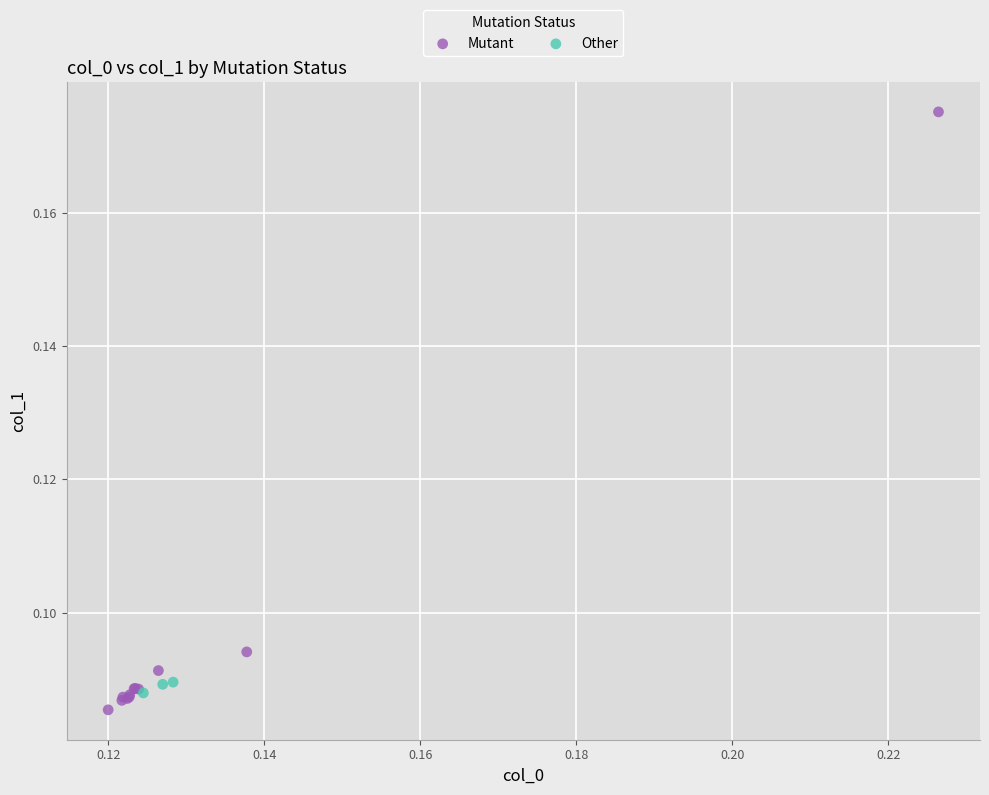

Which series has the largest Y range (max minus min)?

Mutant